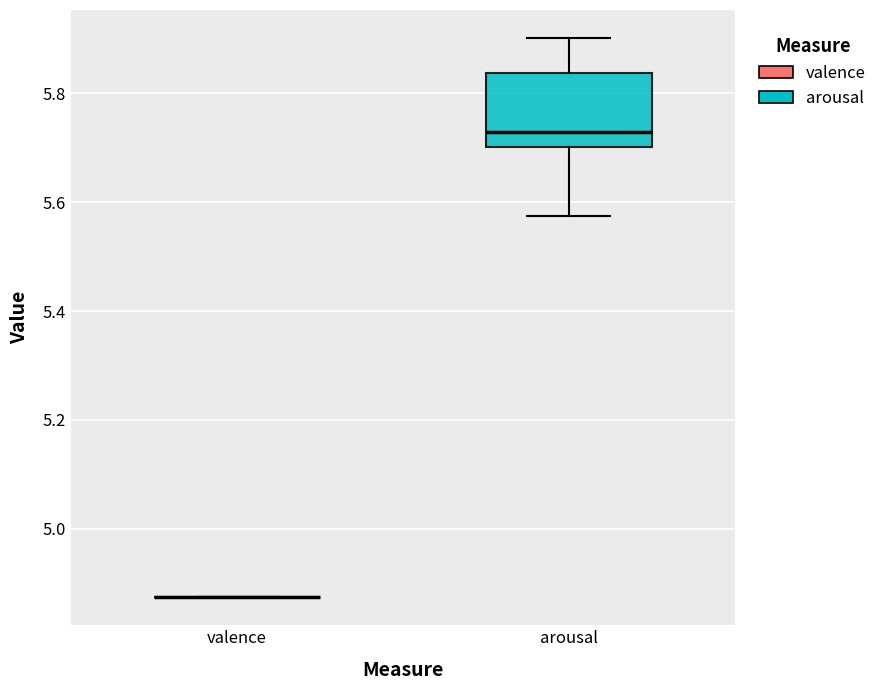

Comparing the boxes themselves (not the whiskers), which one is the tallest?

arousal